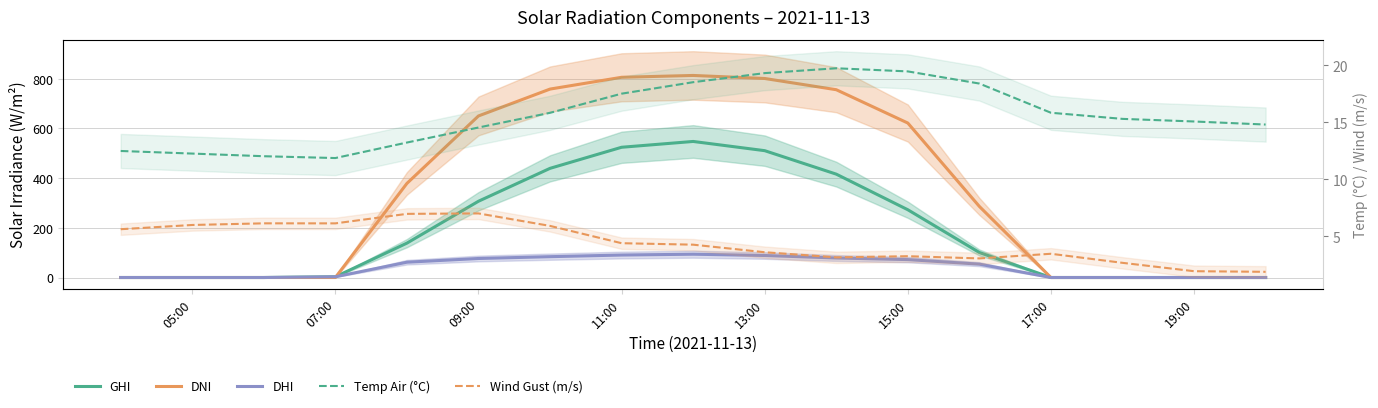

What position from the left is 11:00?

8